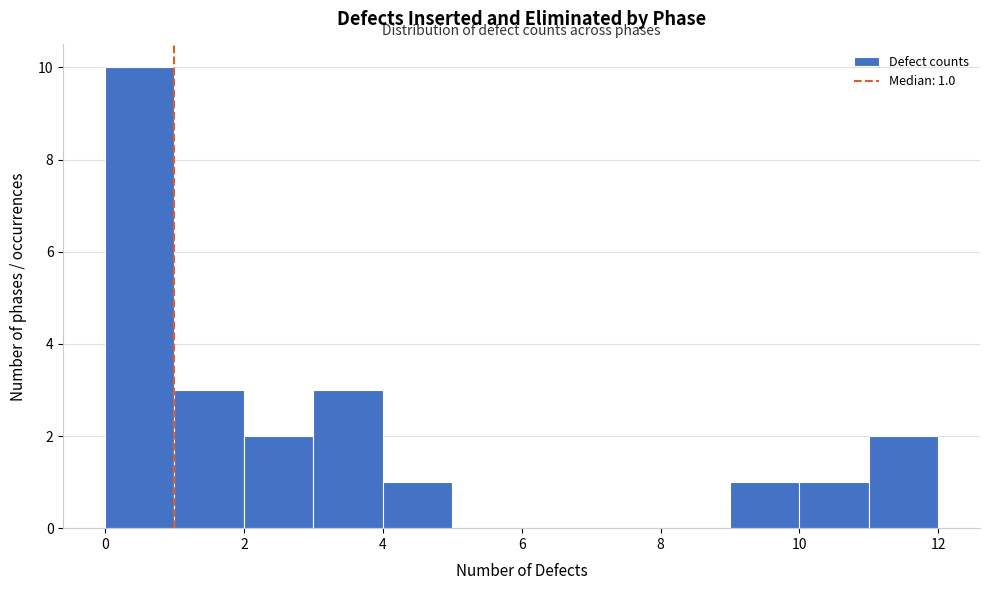

Which range on the x-axis has the tallest bar?

0 to 1